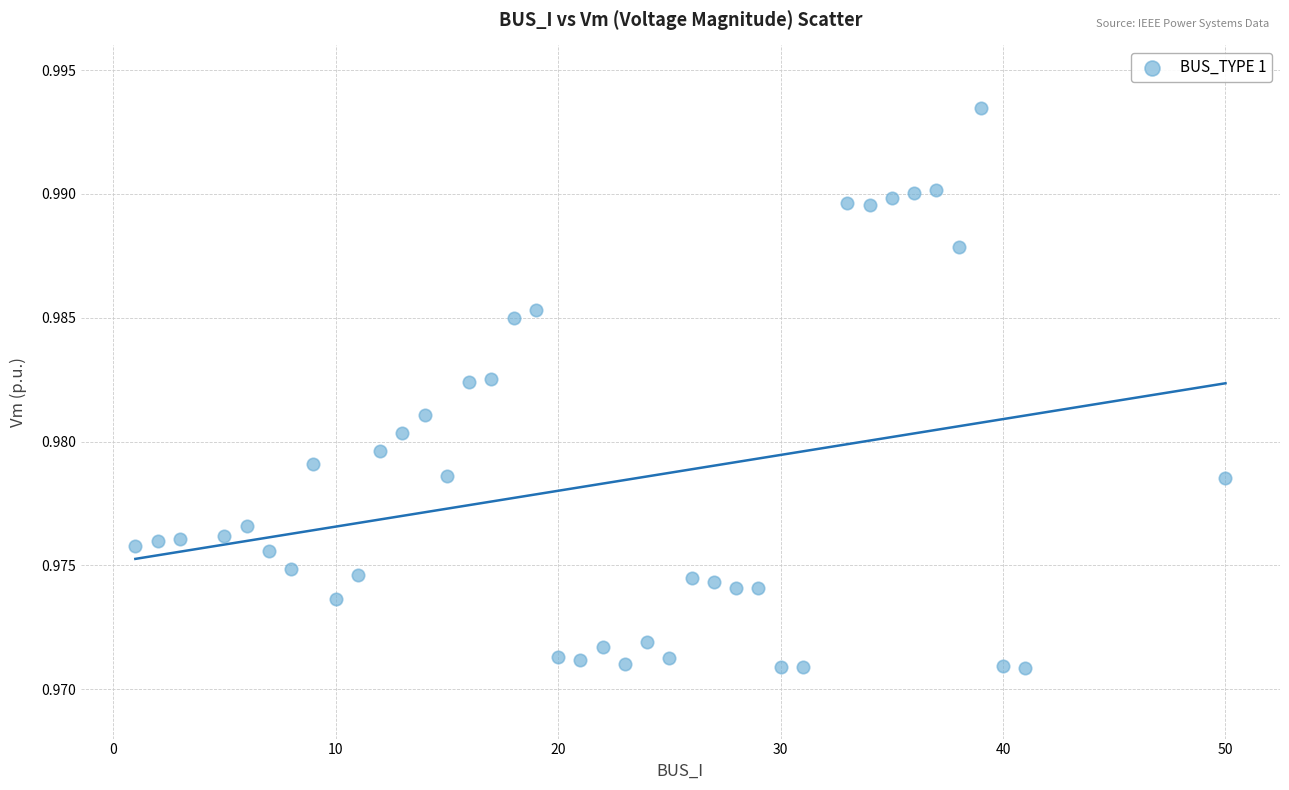

What is the range of X values (max minus min)?

49.0